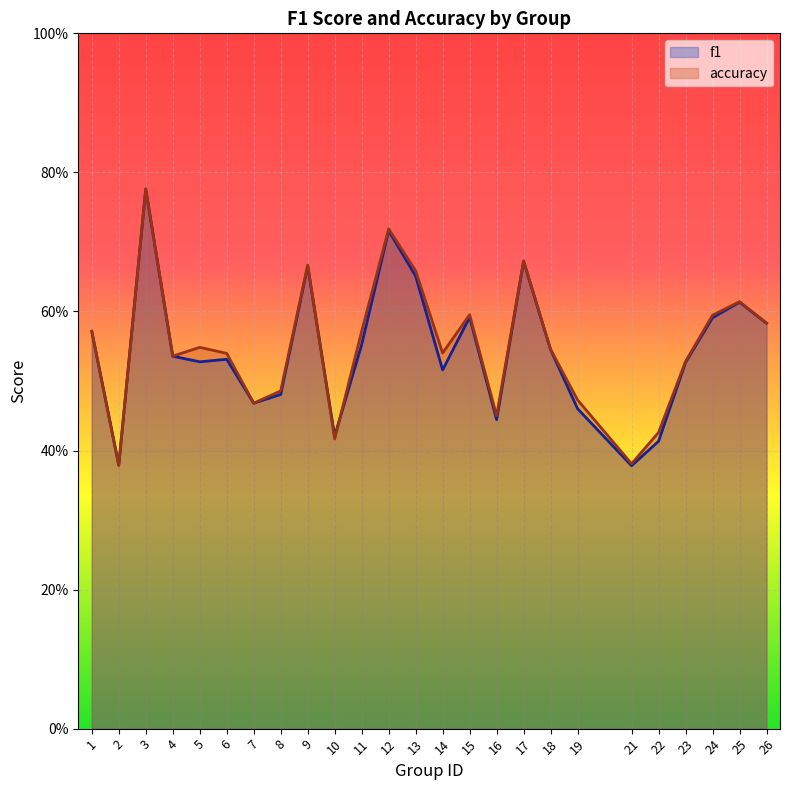

How many f1 values are between 0 and 1?

25